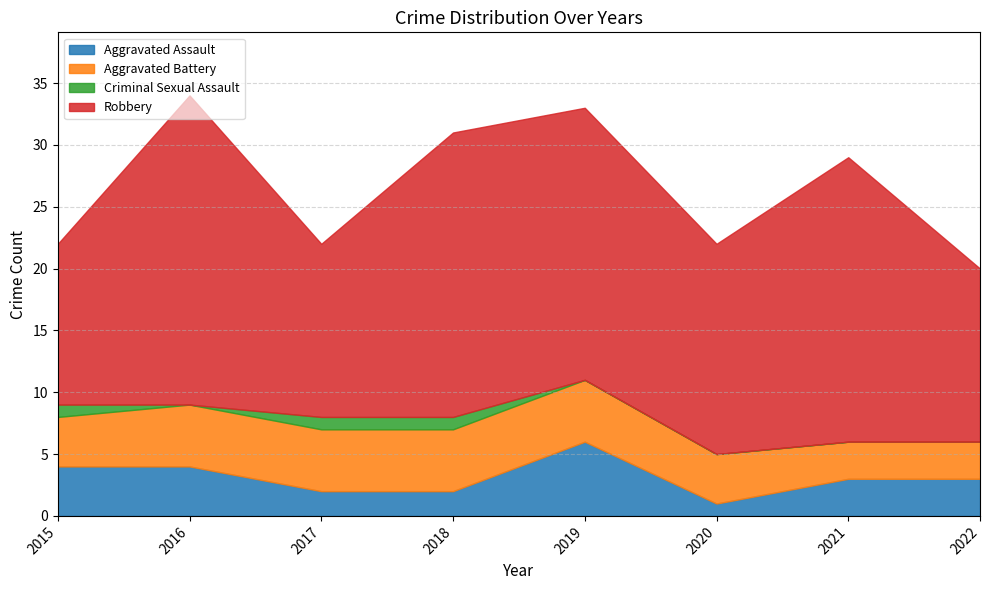

Reading left to right, what are all the values shown in this chart?

Aggravated Assault: 2015=4	2016=4	2017=2	2018=2	2019=6	2020=1	2021=3	2022=3
Aggravated Battery: 2015=4	2016=5	2017=5	2018=5	2019=5	2020=4	2021=3	2022=3
Criminal Sexual Assault: 2015=1	2016=0	2017=1	2018=1	2019=0	2020=0	2021=0	2022=0
Robbery: 2015=13	2016=25	2017=14	2018=23	2019=22	2020=17	2021=23	2022=14